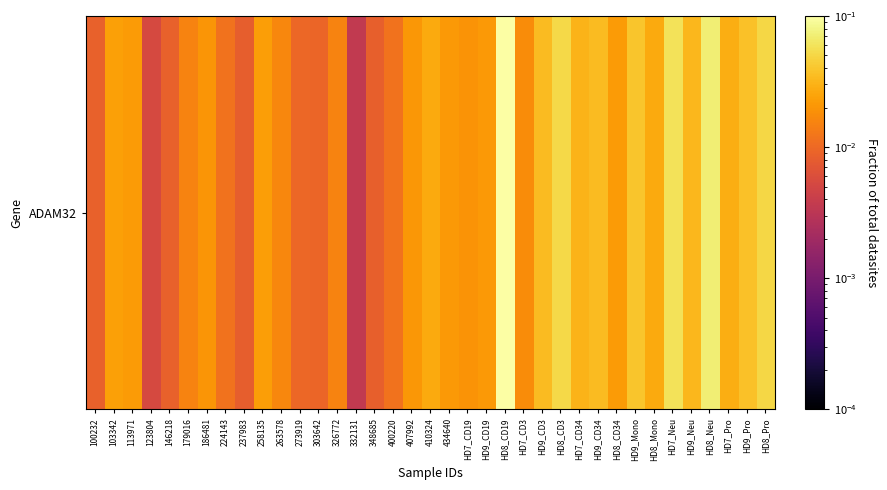

List the labels in order of value, smallest first.

332131, 123804, 237983, 348685, 100232, 146218, 303642, 273919, 400220, 224143, 179016, 326772, 263578, HD7_CD3, HD7_CD19, 186481, 407992, HD9_CD19, 434640, HD8_CD34, 113971, 258135, 103342, 410324, HD8_Mono, HD7_Pro, HD7_CD34, HD9_Neu, HD9_CD34, HD9_CD3, HD9_Pro, HD9_Mono, HD8_Pro, HD8_CD3, HD7_Neu, HD8_Neu, HD8_CD19